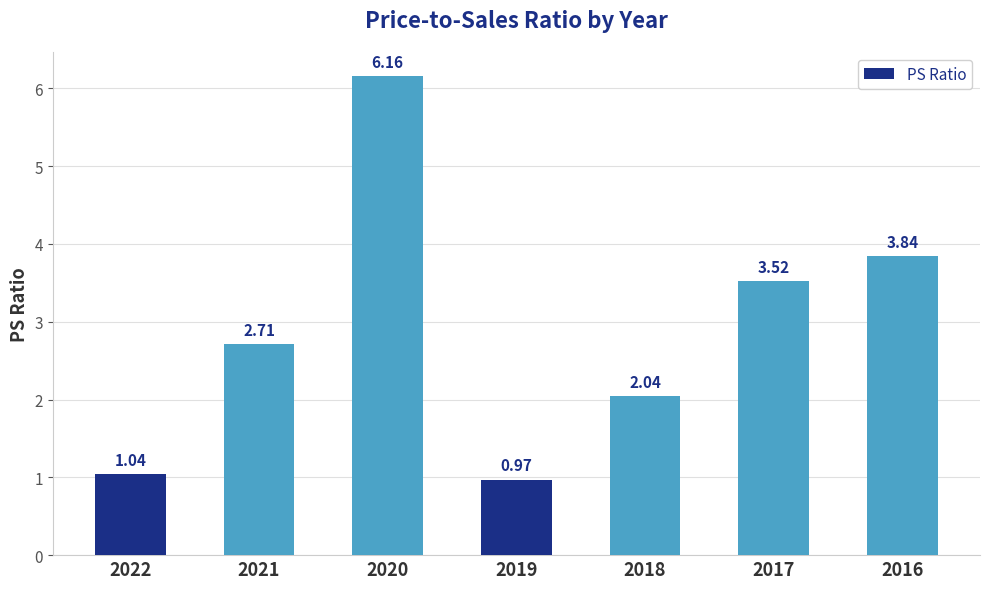

How many data points does each series have?

7